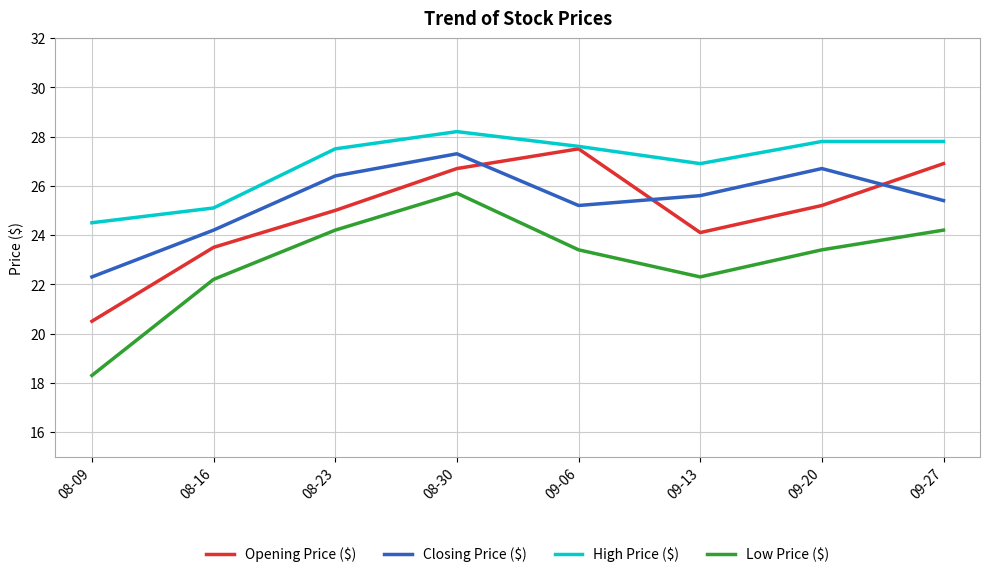

What is the sum of all Low Price ($) values?

183.7